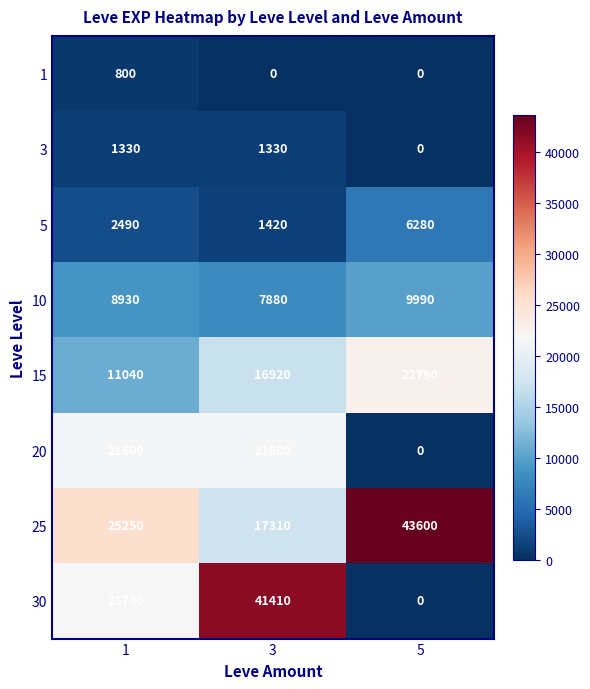

Count the 10 values in the range 7880 to 9990.

3